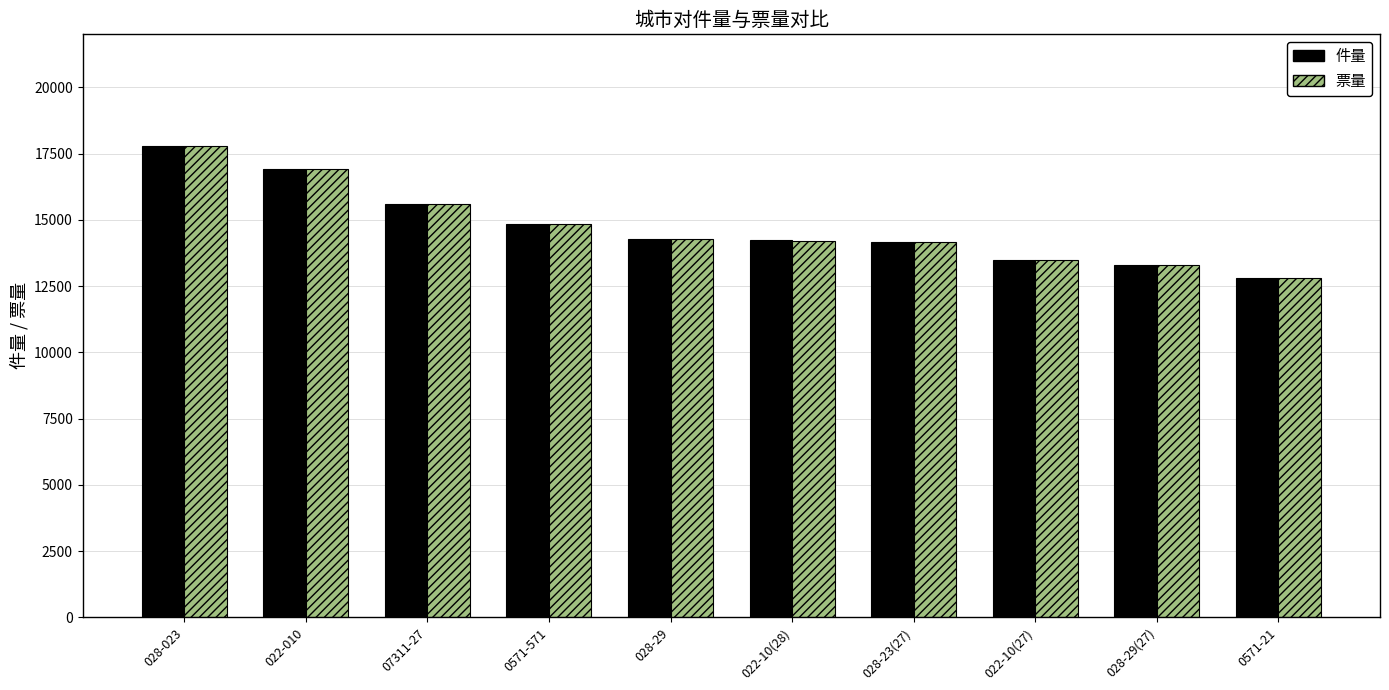

What are all the series names shown in the legend?

件量, 票量